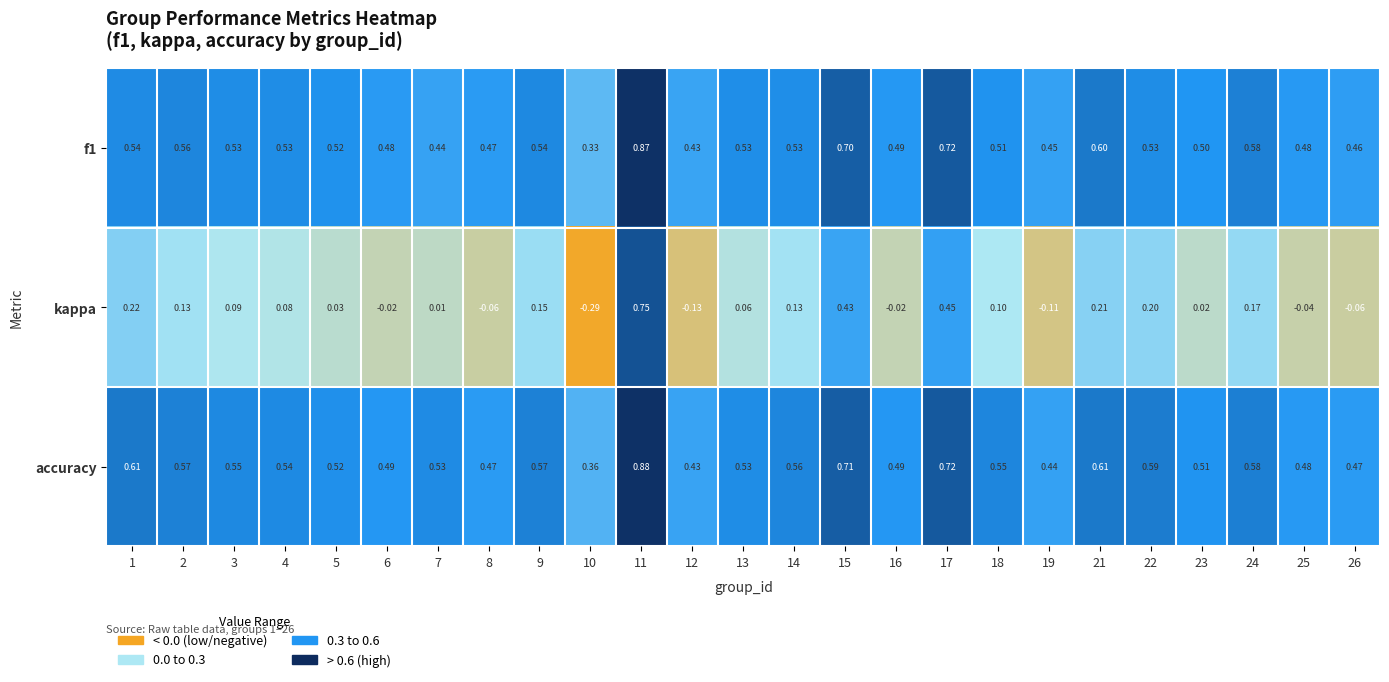

Which label corresponds to the smallest value in the chart?

10